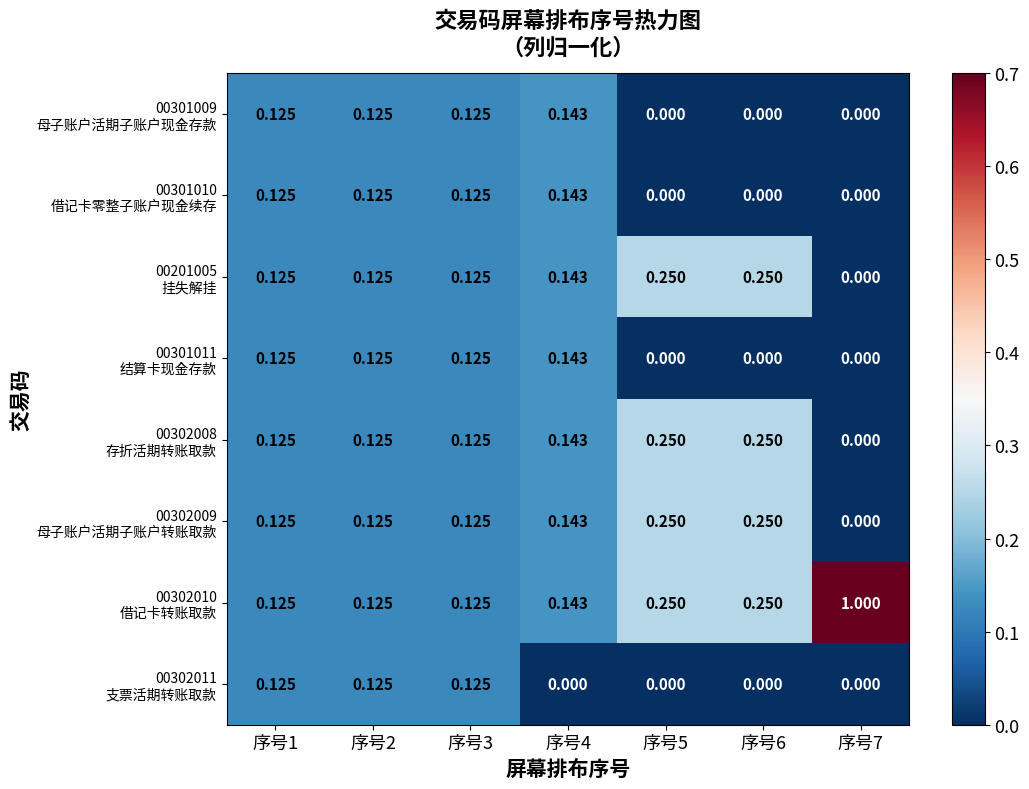

At 序号3, list the series in order from smallest to largest.

00301009 母子账户活期子账户现金存款, 00301010 借记卡零整子账户现金续存, 00201005 挂失解挂, 00301011 结算卡现金存款, 00302008 存折活期转账取款, 00302009 母子账户活期子账户转账取款, 00302010 借记卡转账取款, 00302011 支票活期转账取款